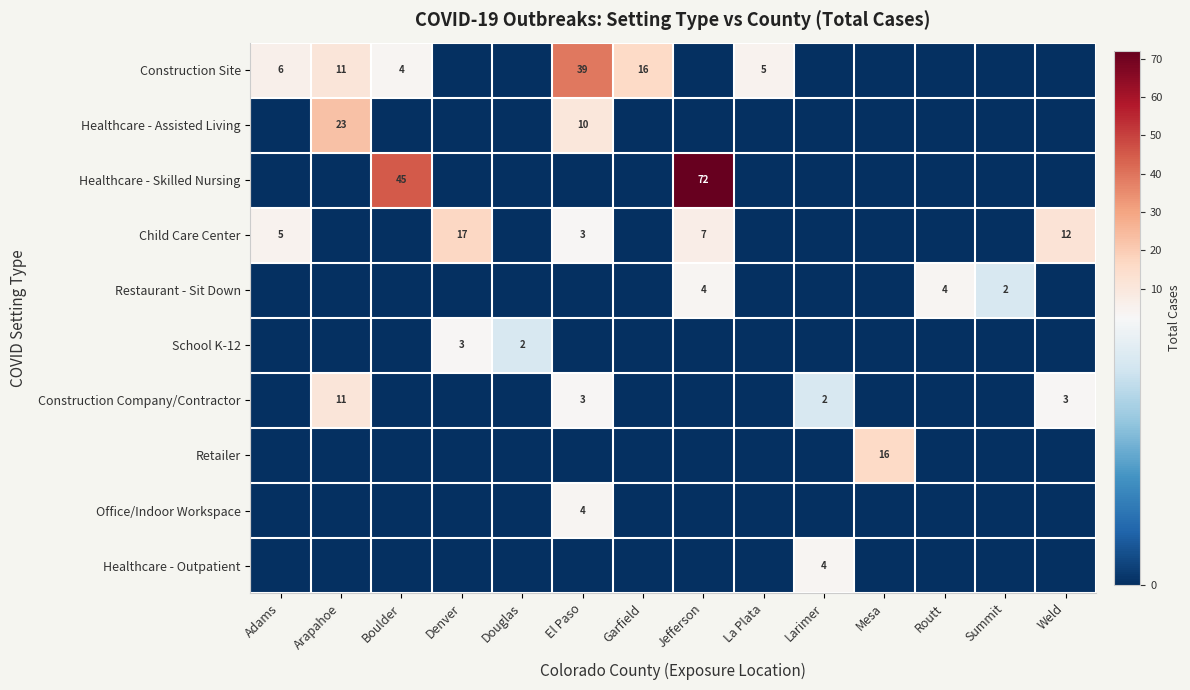

What is the total value across all series at Boulder?

49